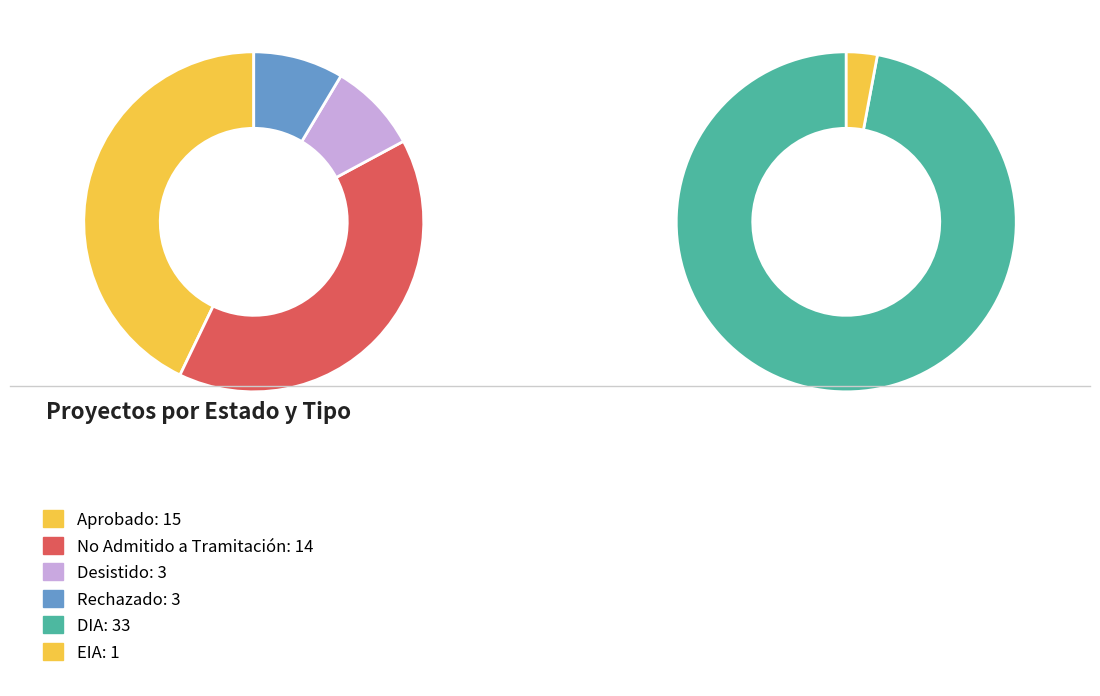

True or false: Rechazado accounts for 8% of the total.

True